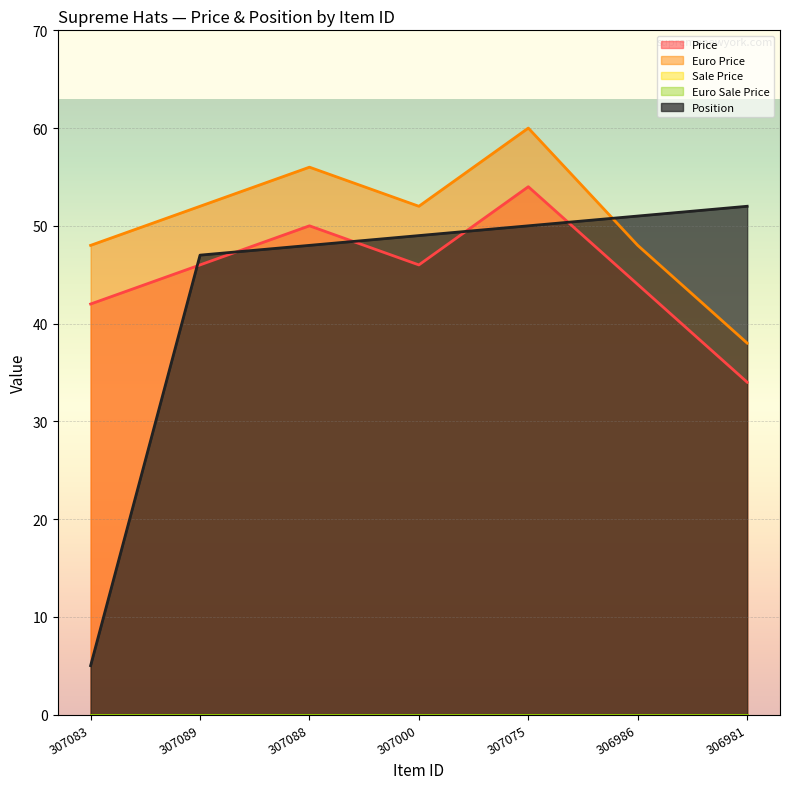

What is the sum of the Price values at 307088 and 307089?

96